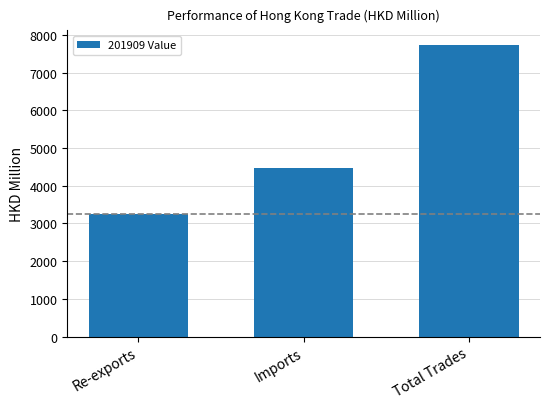

At which category does the chart reach its peak across all series?

Total Trades